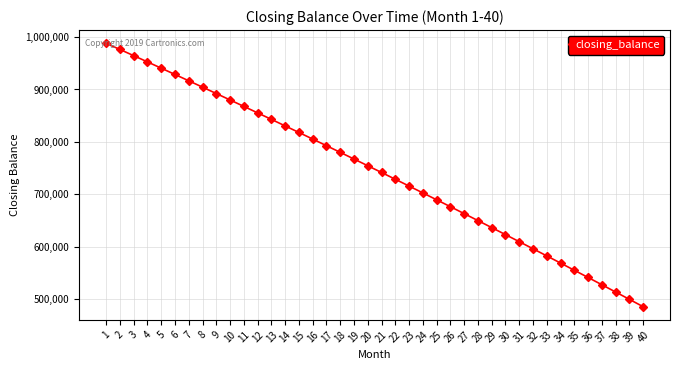

Between 22 and 38, which is larger?

22